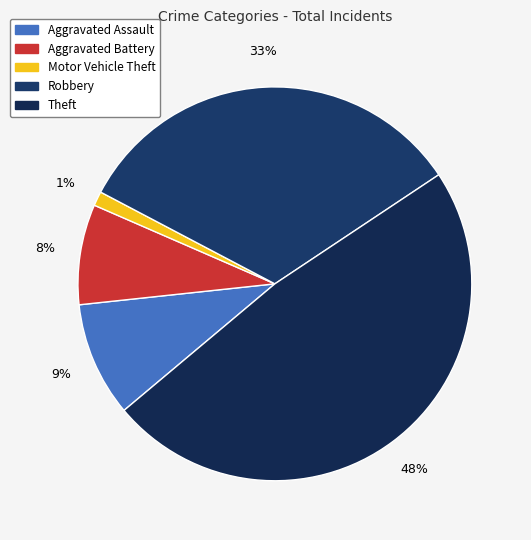

Is it true that Theft is 39% of the pie?

False